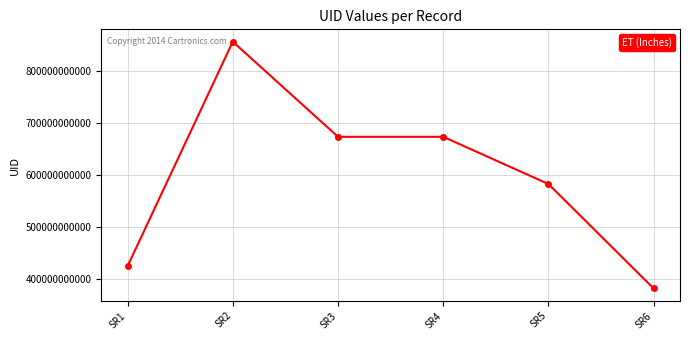

The value at SR2 is 856364454912. True or false?

True